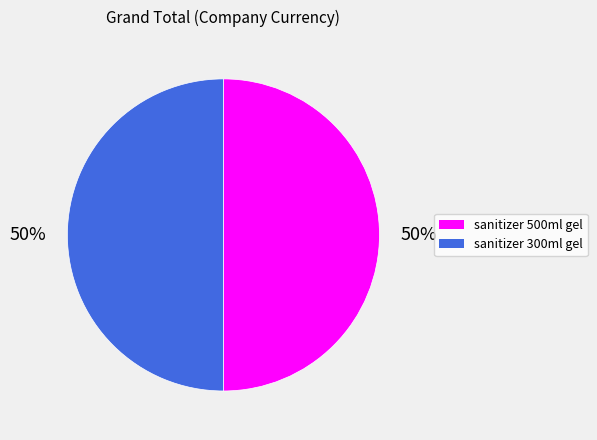

To the nearest percent, what is the average slice percentage?

50%